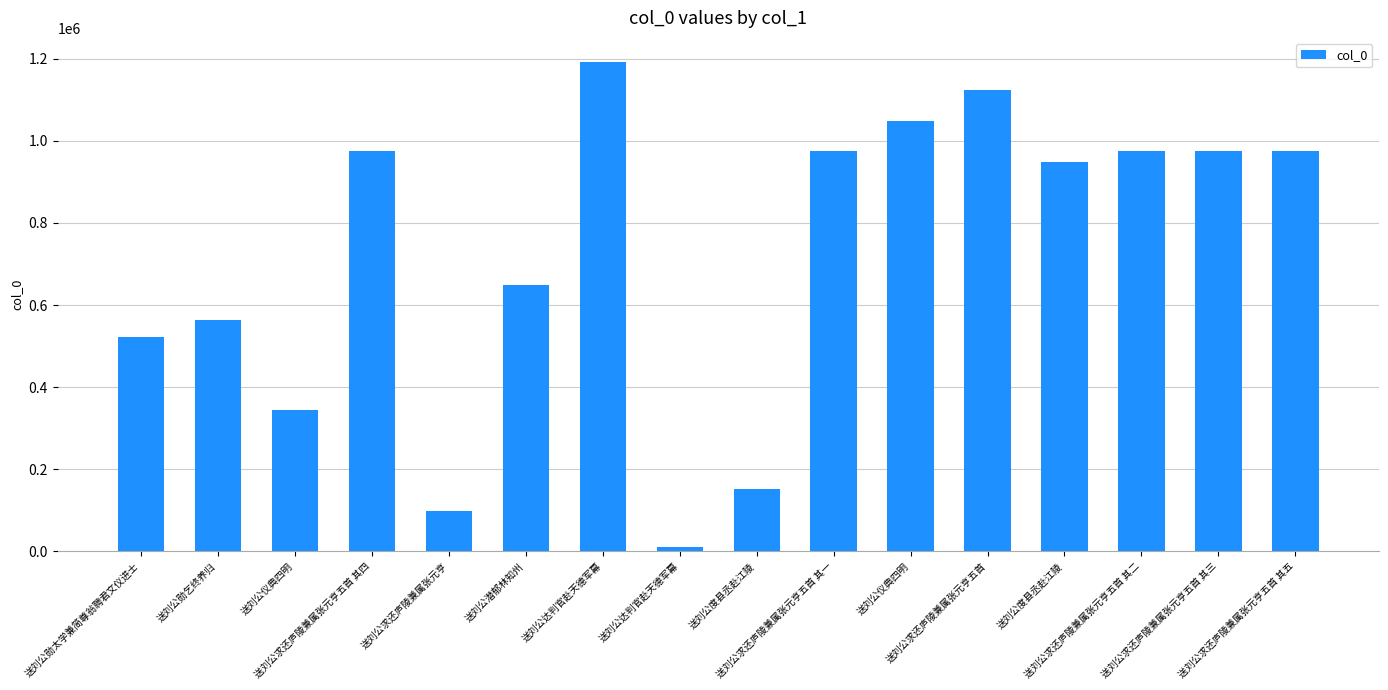

How many distinct data groups are displayed?

1